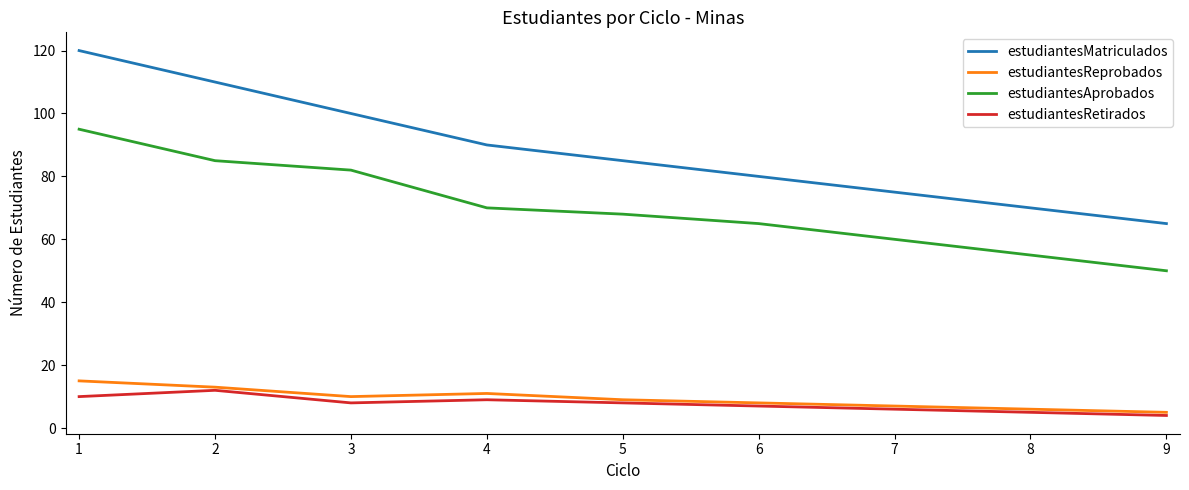

The value of estudiantesReprobados at 5 is 9. True or false?

True